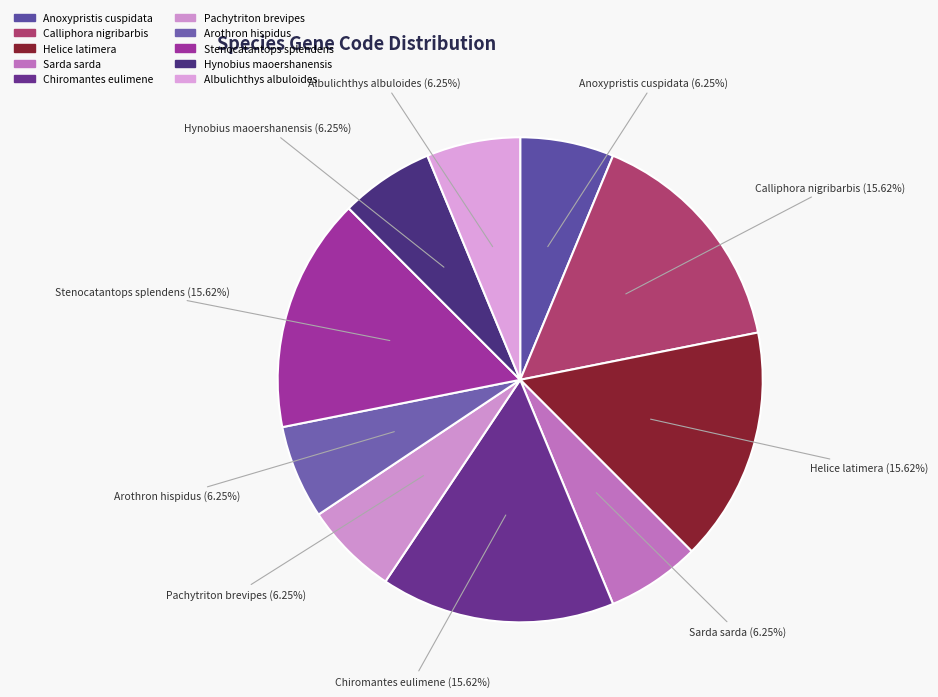

Which has a higher value, Calliphora nigribarbis or Hynobius maoershanensis?

Calliphora nigribarbis